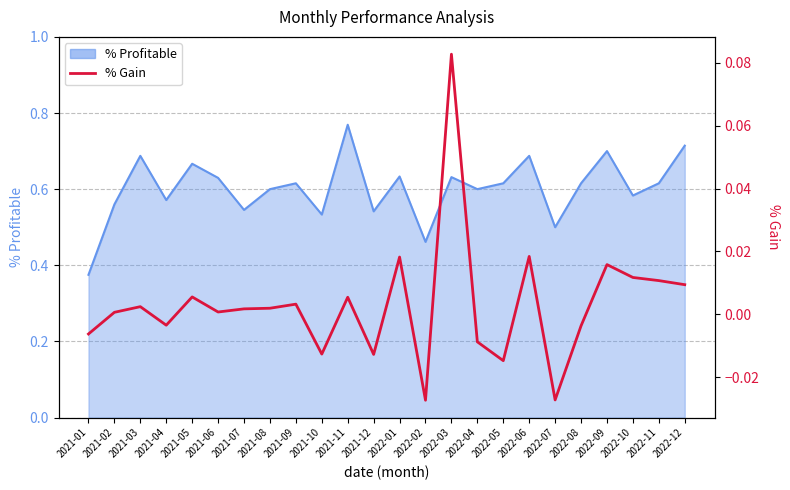

Reading left to right, list all the values displayed in this chart.

-0.0	0.0	0.0	-0.0	0.0	0.0	0.0	0.0	0.0	-0.0	0.0	-0.0	0.0	-0.0	0.1	-0.0	-0.0	0.0	-0.0	-0.0	0.0	0.0	0.0	0.0